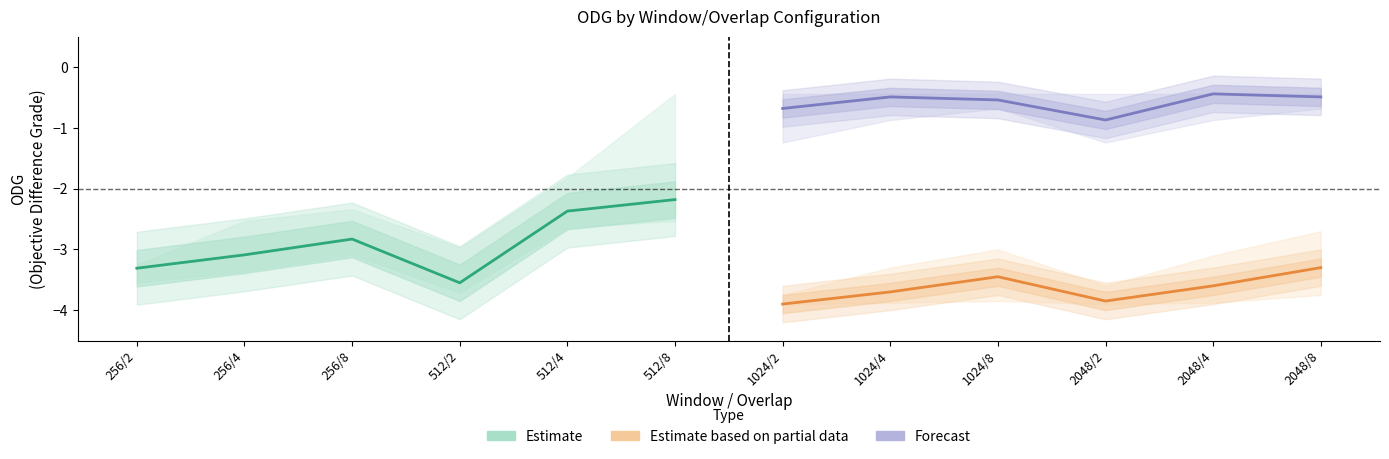

True or false: Forecast and Estimate based on partial data (billie) cross at least once.

False